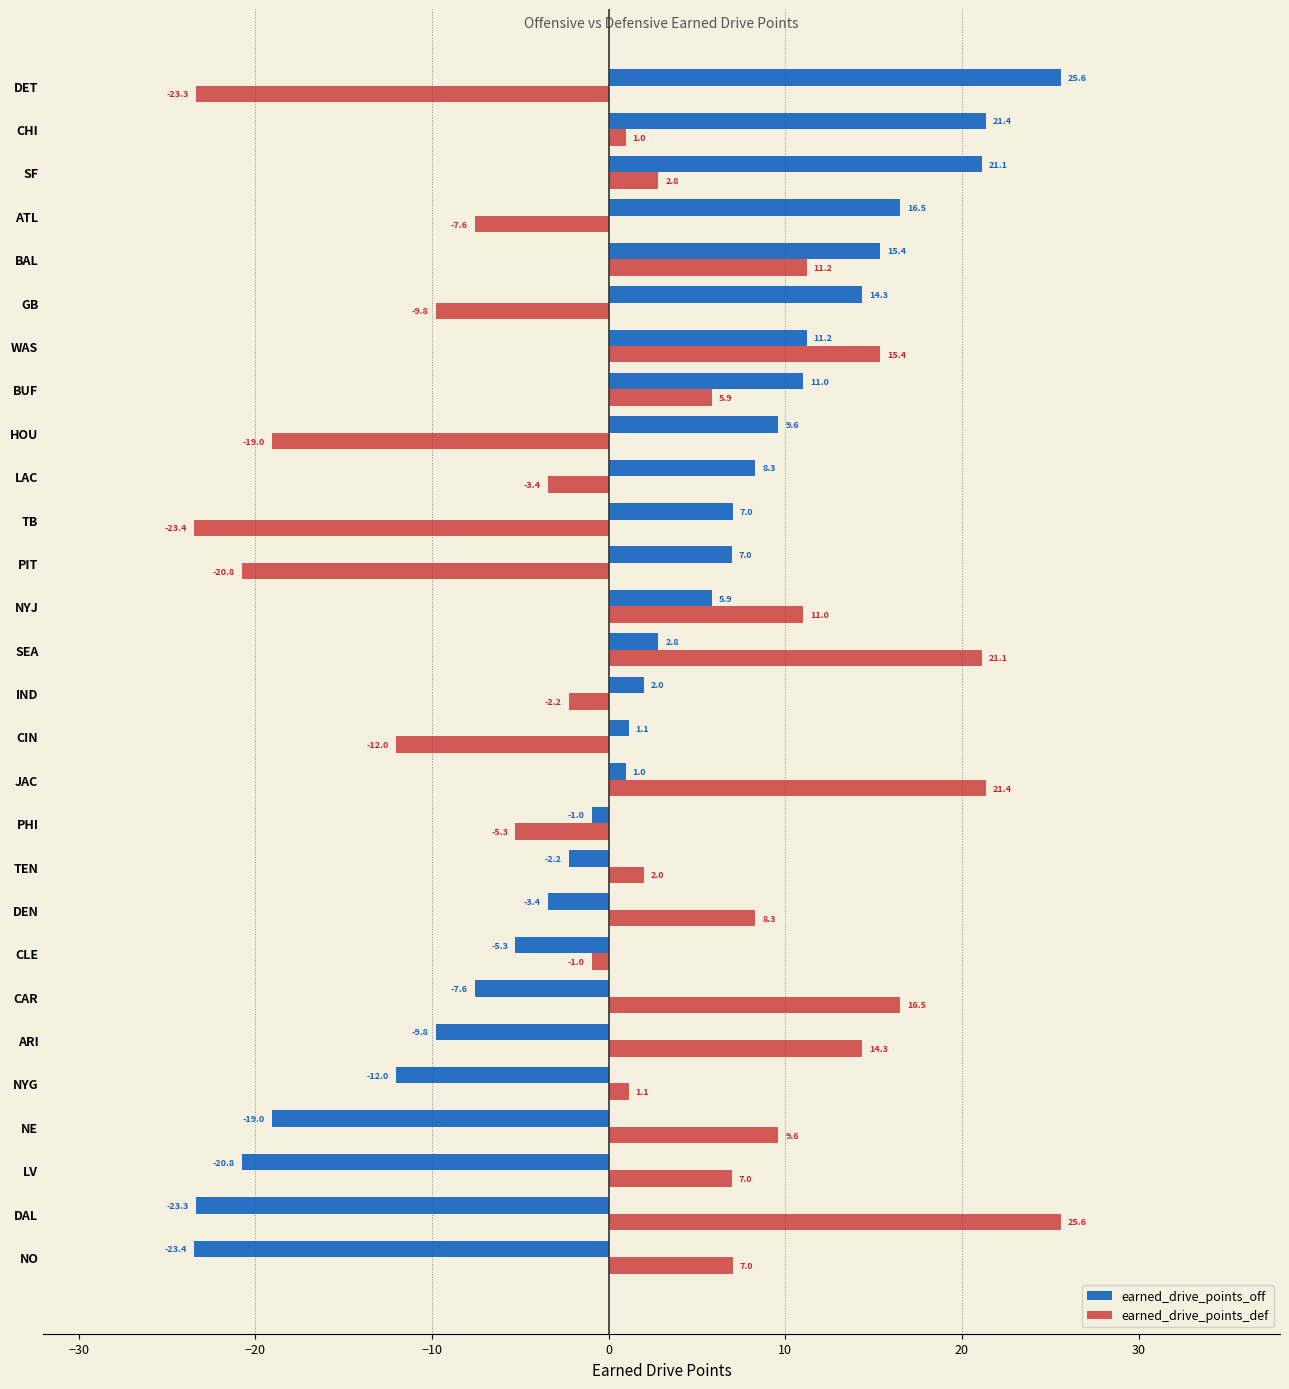

The earned_drive_points_def series shows -12.0 at CIN. True or false?

True